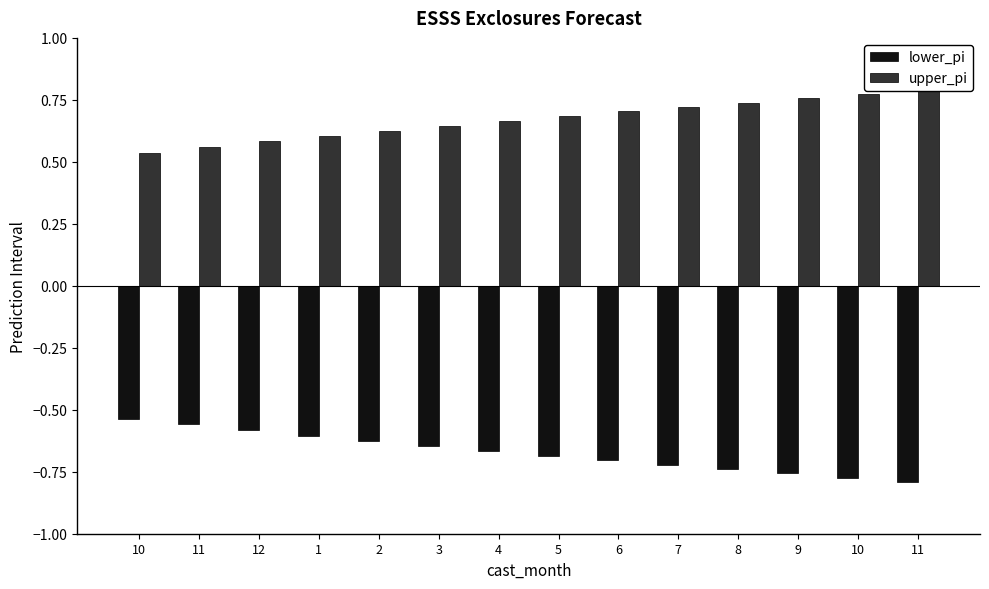

Where is upper_pi nearest to the value 0?

10